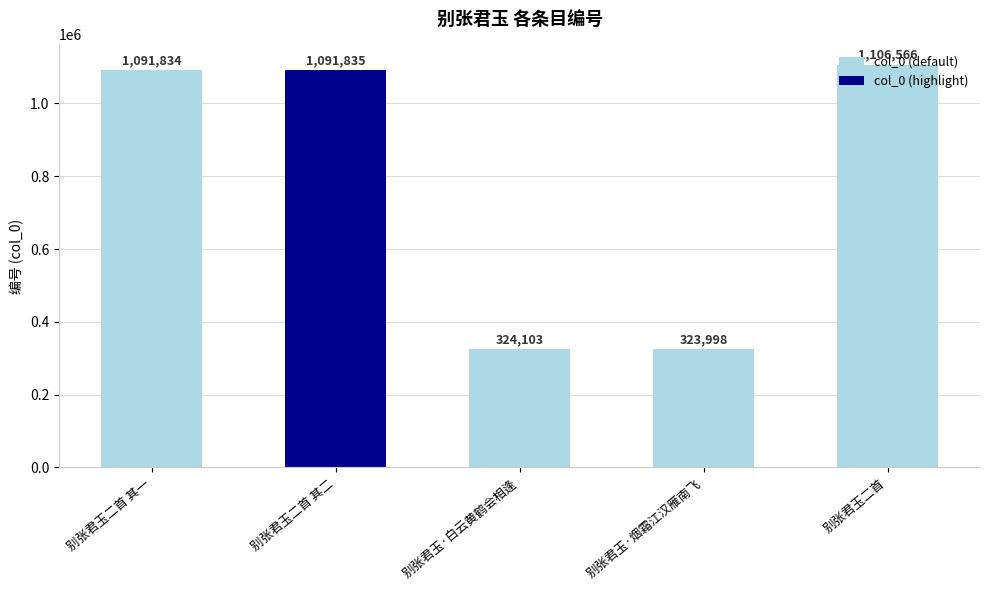

Which label corresponds to the smallest value in the chart?

别张君玉·烟霜江汉雁南飞